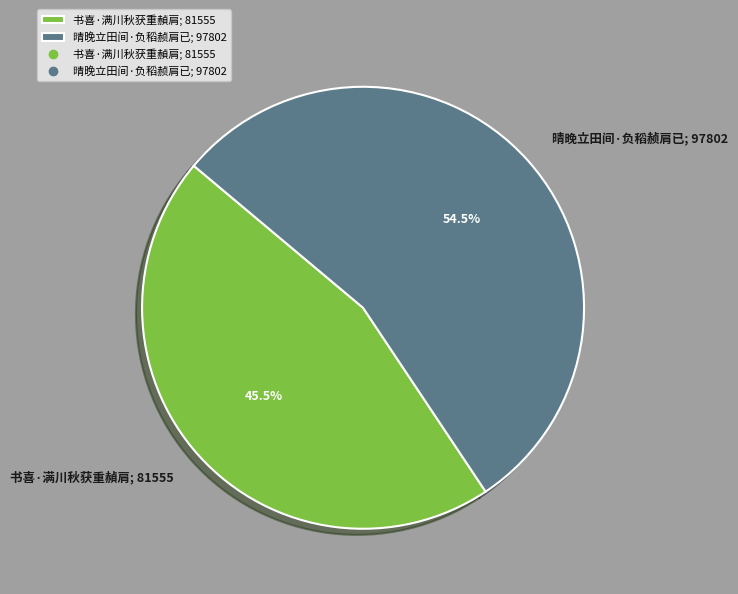

To the nearest percent, what portion does 晴晚立田间·负稻赪肩已 represent?

55%